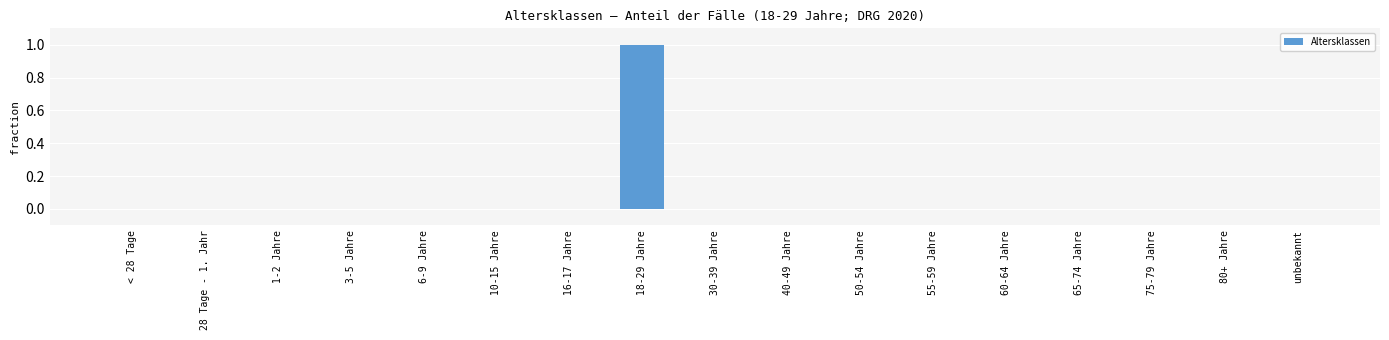

True or false: the data shows 0 at 30-39 Jahre.

True